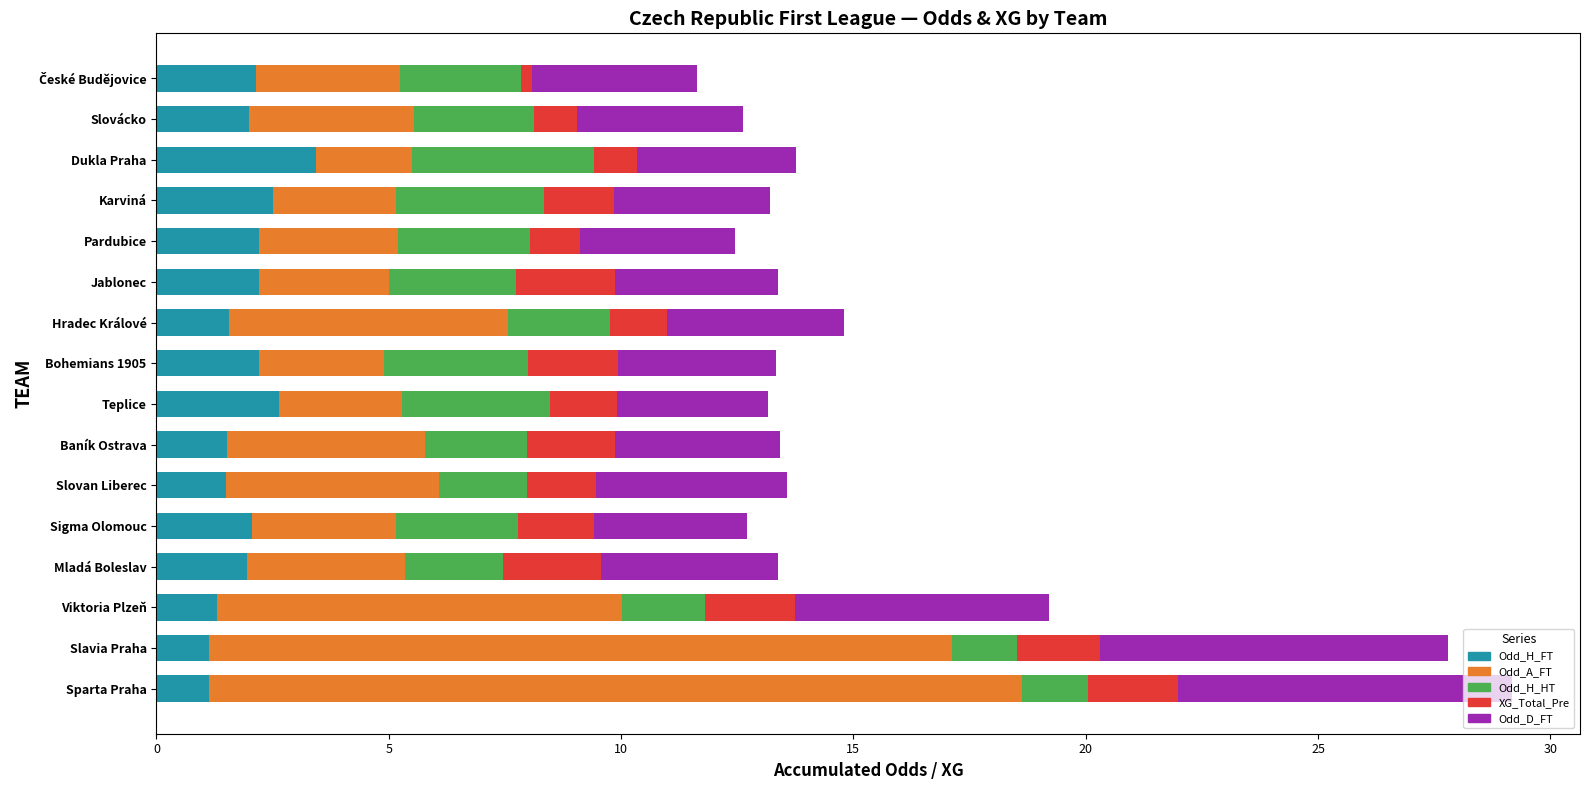

Read the Odd_H_FT value at Baník Ostrava.

1.5